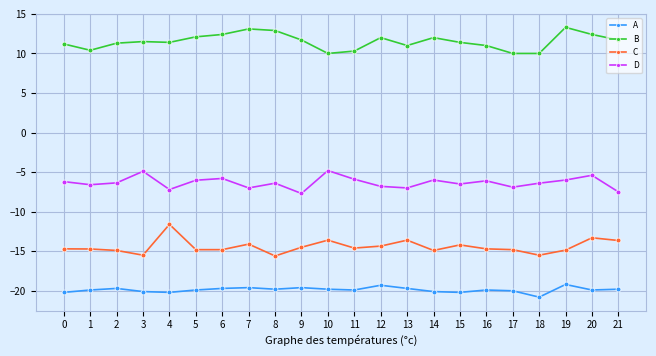

Rank the series by their maximum value, from lowest to highest.

A, C, D, B